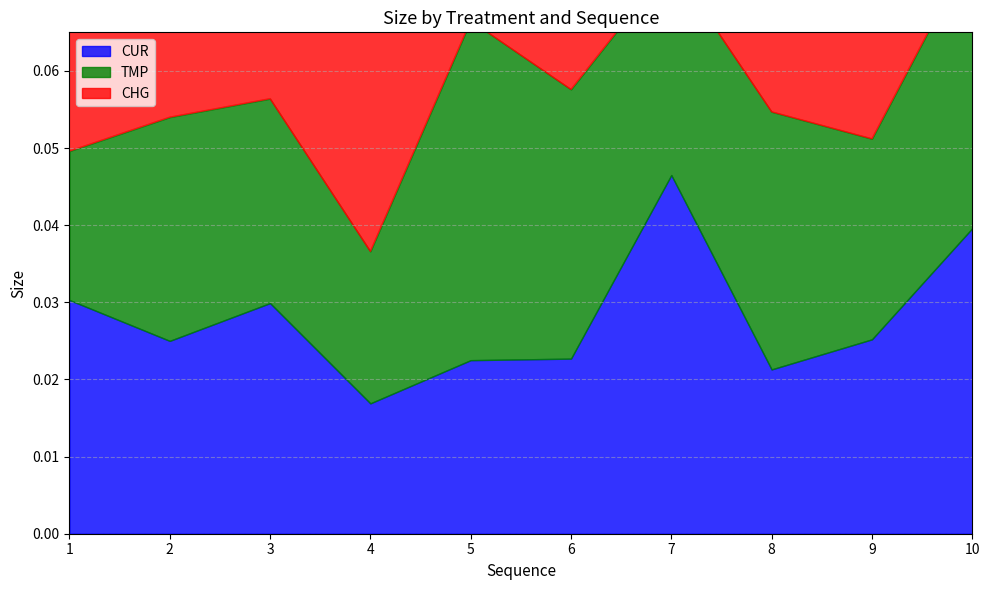

What is the sum of the TMP values at 6 and 7?

0.1